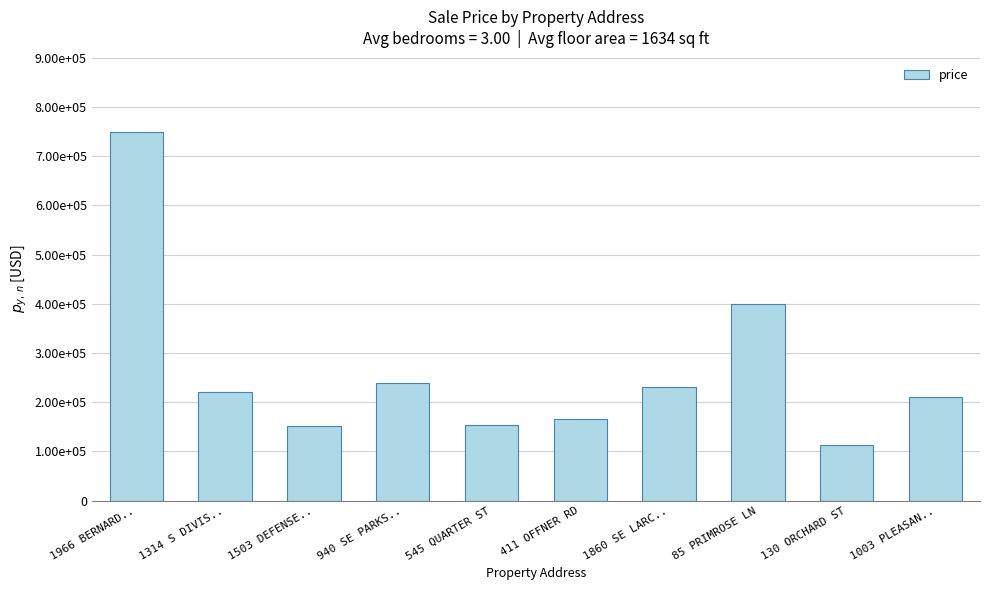

Where is the data nearest to the value 432000?

85 PRIMROSE LN